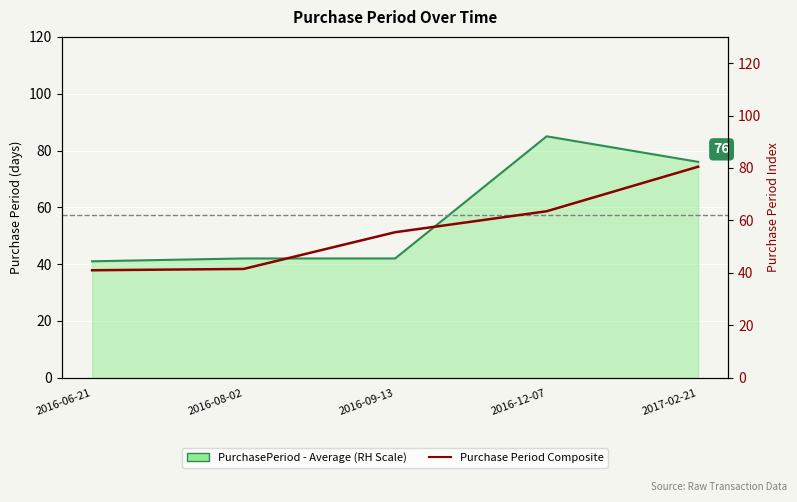

Is it true that PurchasePeriod - Average (RH Scale) equals 76.0 at 2017-02-21?

True